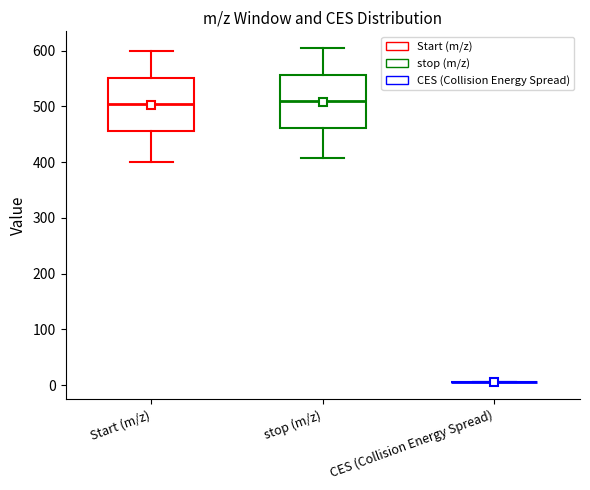

Reading left to right, transcribe this box plot: for each box, give where its median line is, the range the box spans, and where its two whiskers end, as read against the y-axis. The values are not printed on the chart, so give them approximately, as read against the axis.

Start (m/z): median 500, box 460 to 550, whiskers 400 to 600
stop (m/z): median 510, box 460 to 560, whiskers 410 to 600
CES (Collision Energy Spread): box collapsed to a line at 10, whiskers 10 to 10